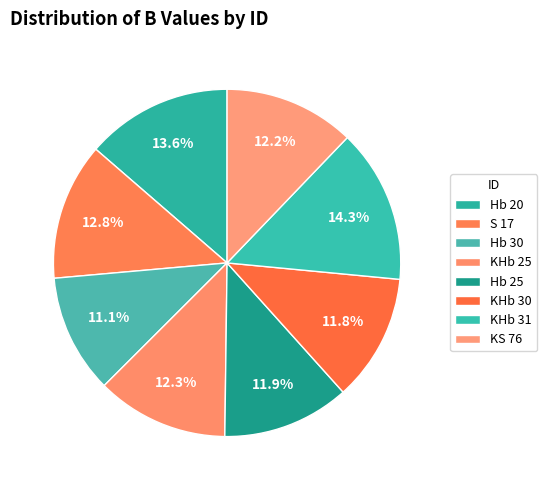

True or false: Hb 25 accounts for 20% of the total.

False